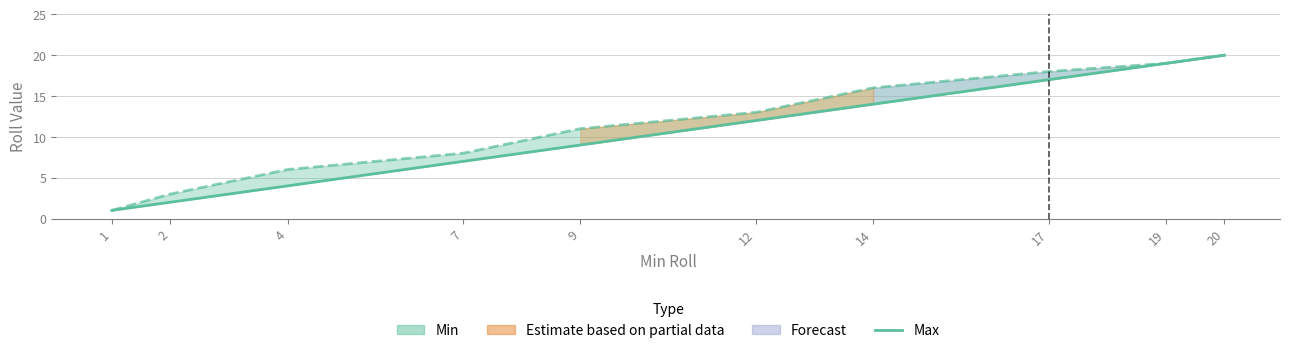

What is the maximum value shown in the chart?

20